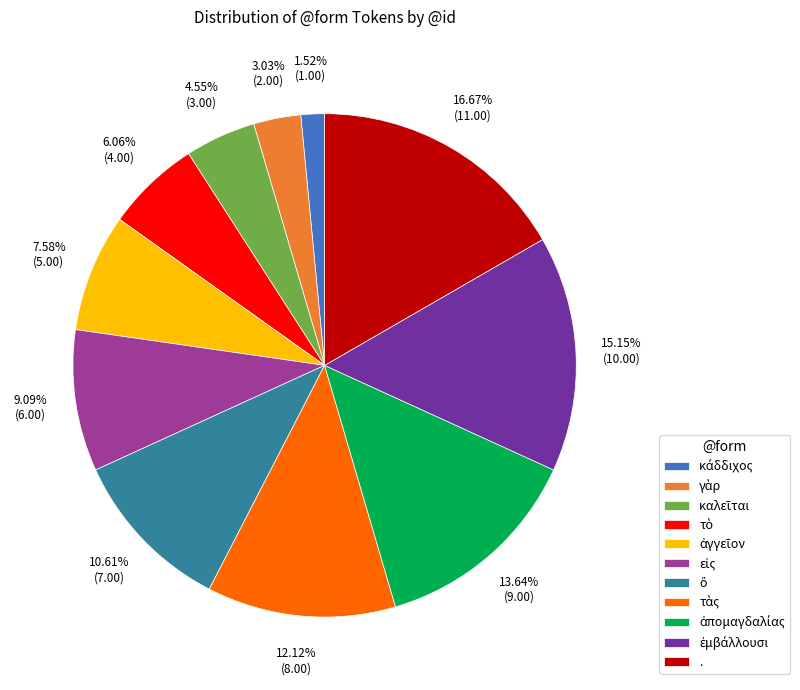

Does . account for over 50% of the chart?

No